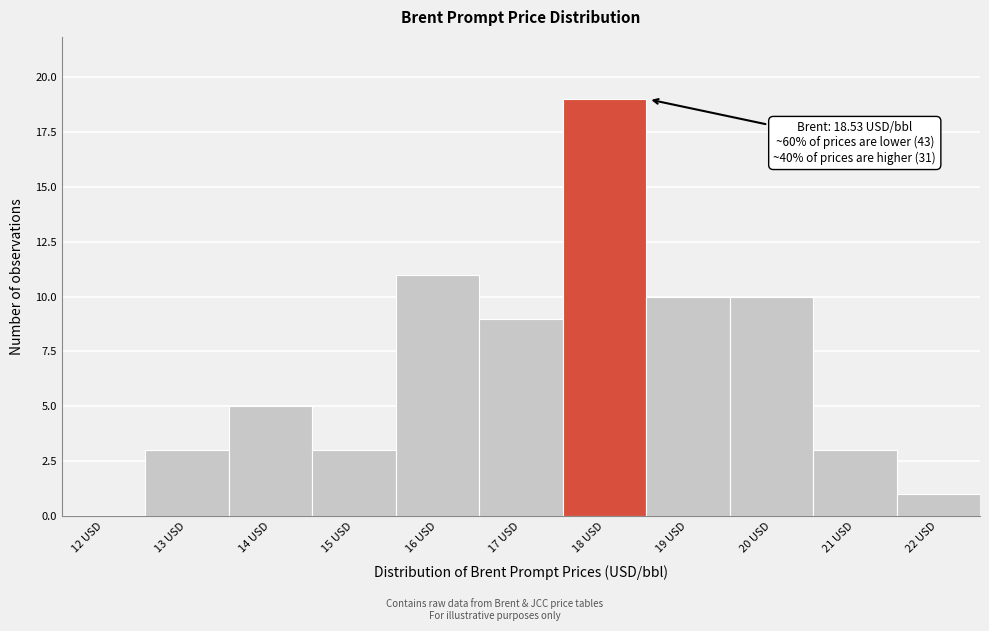

Reading left to right, extract all data points from this chart.

12 USD=0	13 USD=3	14 USD=5	15 USD=3	16 USD=11	17 USD=9	18 USD=19	19 USD=10	20 USD=10	21 USD=3	22 USD=1